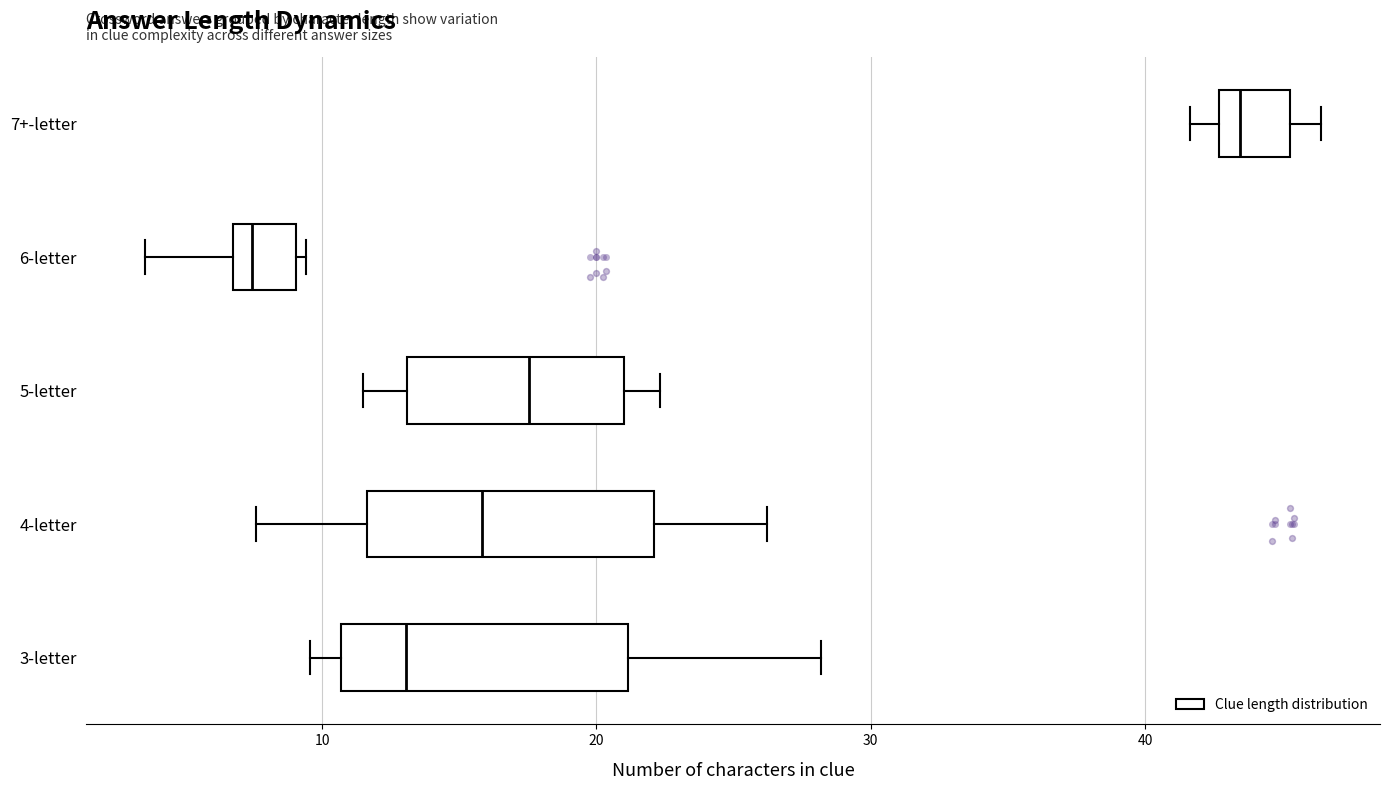

Reading bottom to top, transcribe this box plot: for each box, give where its median line is, the range the box spans, and where its two whiskers end, as read against the x-axis. The values are not printed on the chart, so give them approximately, as read against the axis.

3-letter: median 13, box 11 to 21, whiskers 10 to 28
4-letter: median 16, box 12 to 22, whiskers 8 to 26
5-letter: median 18, box 13 to 21, whiskers 12 to 22
6-letter: median 7 (just right of the box's left edge), box 7 to 9, whiskers 4 to 9 (just right of the box's right edge)
7+-letter: median 43 (just right of the box's left edge), box 43 to 45, whiskers 42 to 46